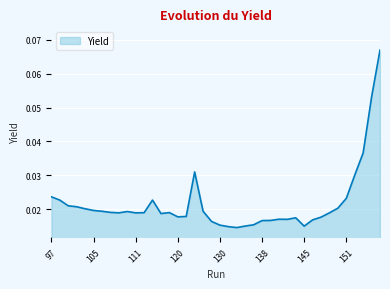

What is the sum of all values?

0.9